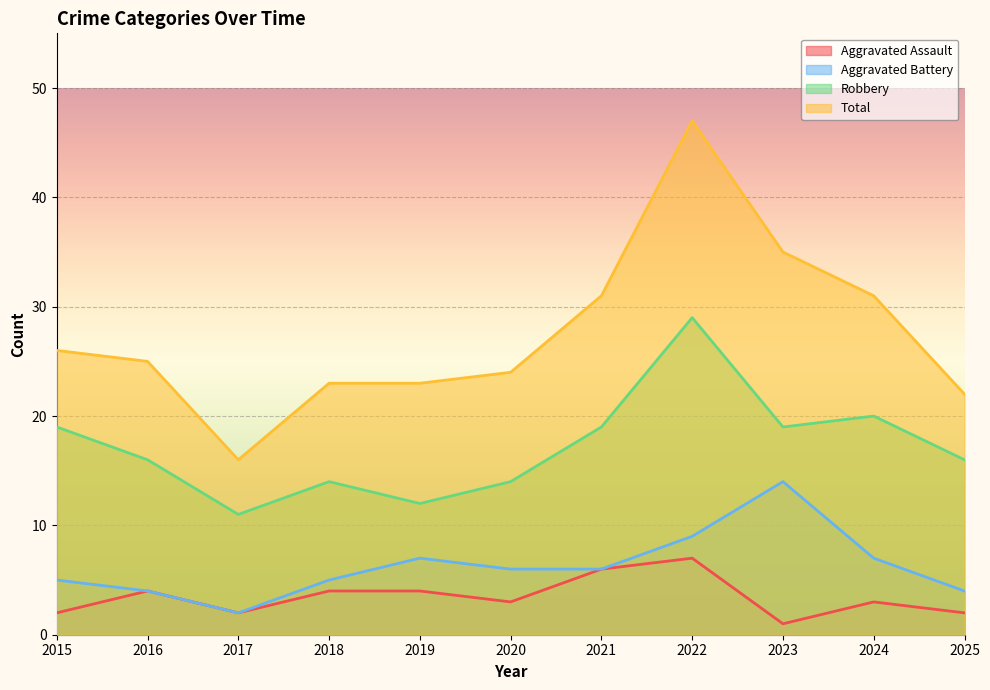

How many lines are shown in the chart?

4